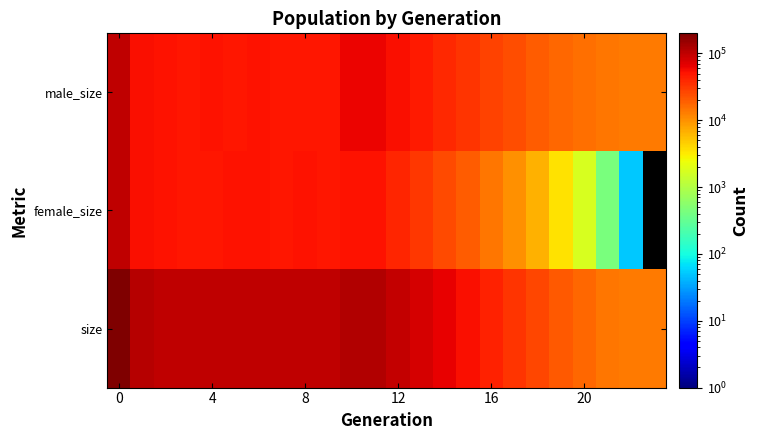

Which series has the largest total across all categories?

size